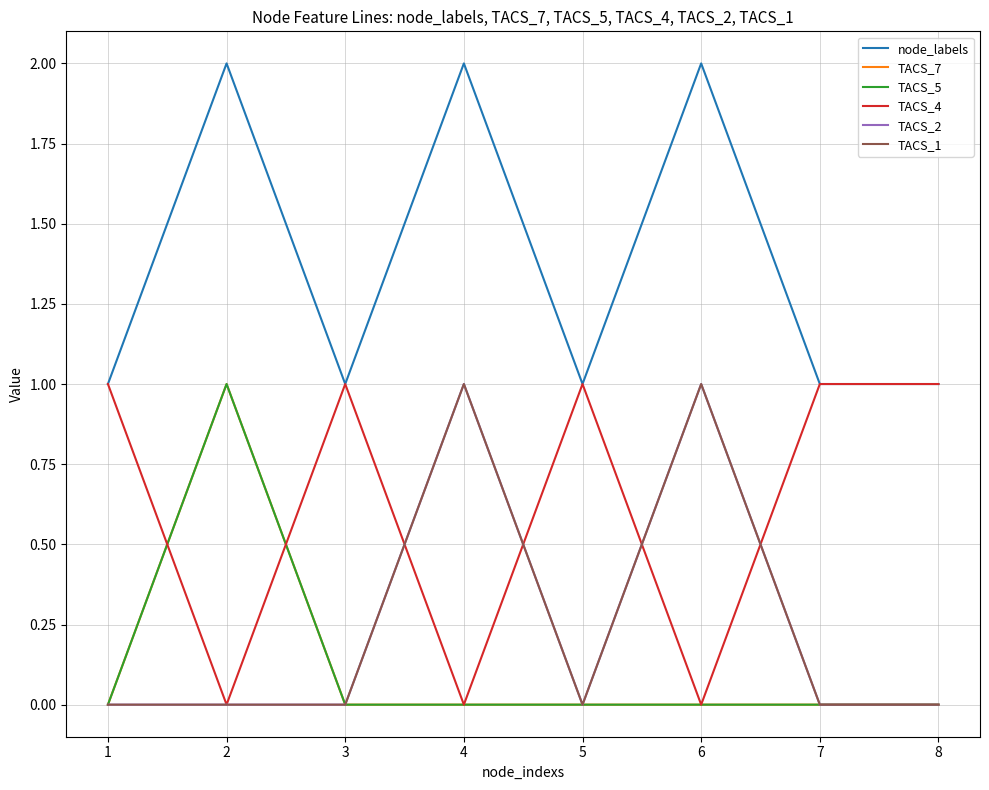

Reading left to right, list all the values displayed in this chart.

node_labels: 1	2	1	2	1	2	1	1
TACS_7: 0	1	0	0	0	0	0	0
TACS_5: 0	1	0	0	0	0	0	0
TACS_4: 1	0	1	0	1	0	1	1
TACS_2: 0	0	0	1	0	1	0	0
TACS_1: 0	0	0	1	0	1	0	0